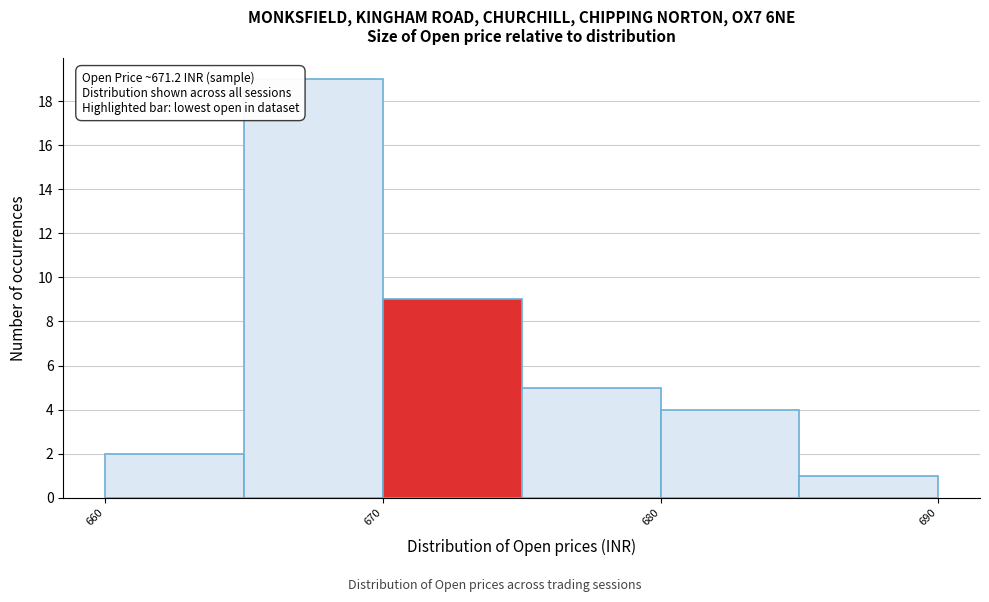

Over which range of the x-axis is the bar tallest?

665 to 670